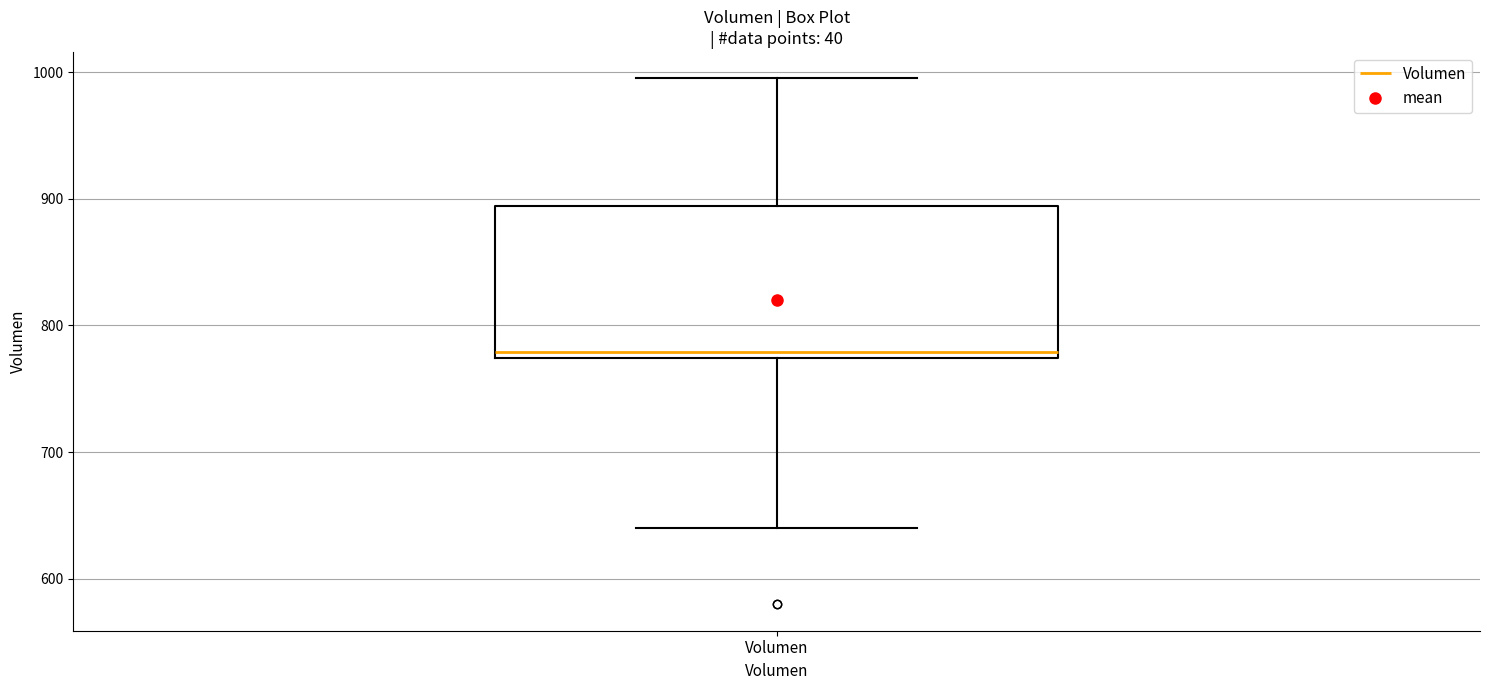

Transcribe this box plot: give where the median line is, the range the box spans, and where the two whiskers end, as read against the y-axis. The values are not printed on the chart, so give them approximately, as read against the axis.

median 780, box 770 to 890, whiskers 640 to 1000